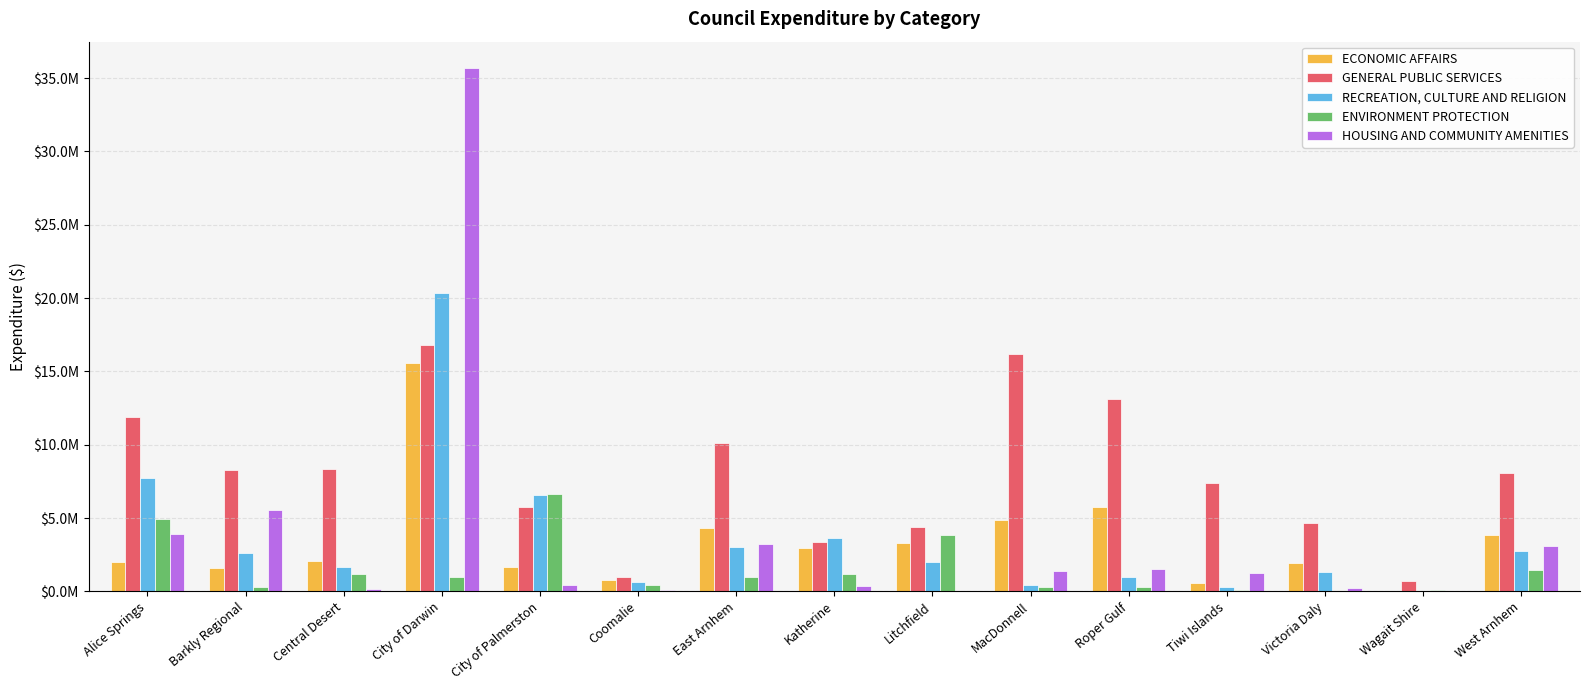

At which label does RECREATION, CULTURE AND RELIGION reach its minimum?

Wagait Shire